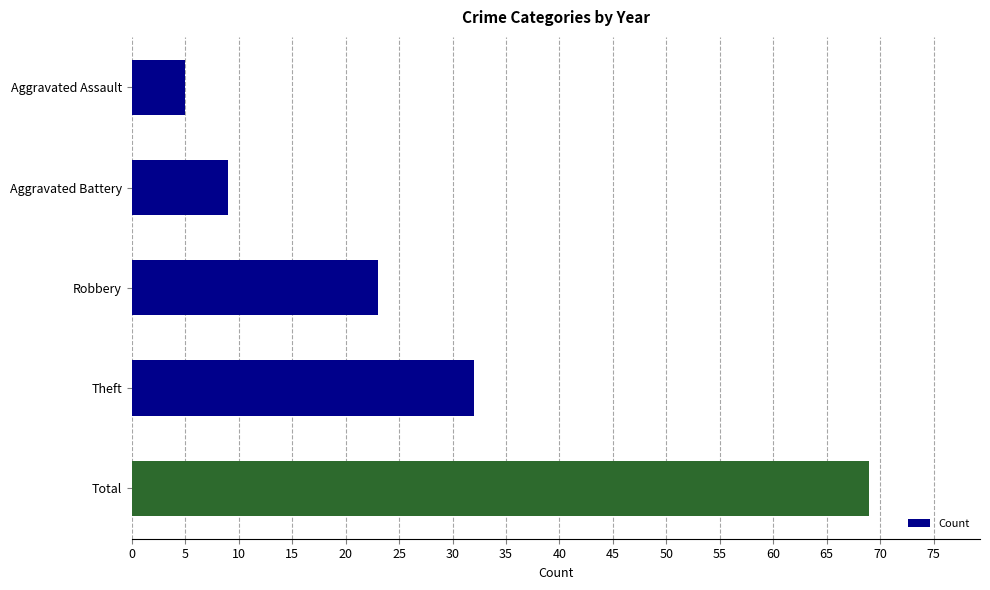

What is the maximum value shown in the chart?

69